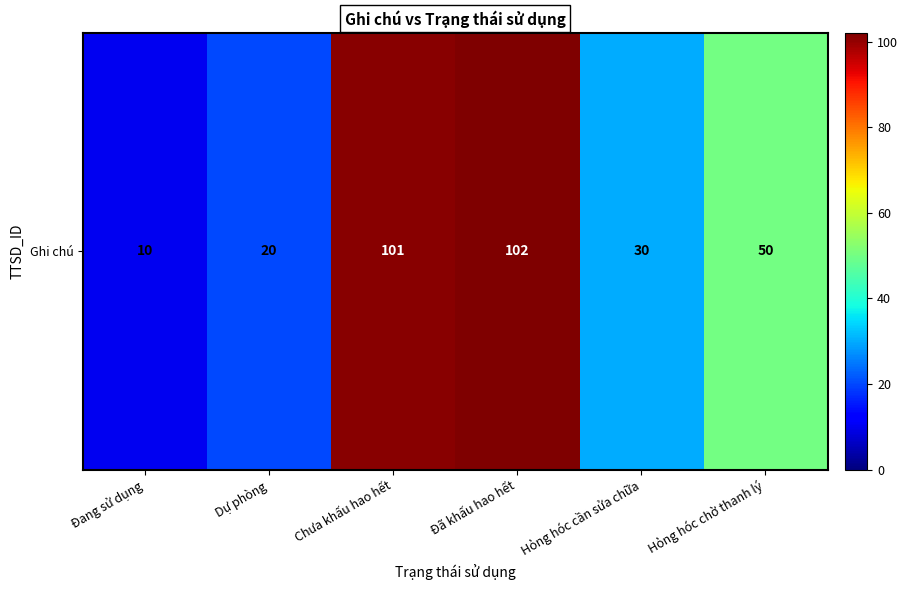

What is the difference between the maximum and minimum values?

92